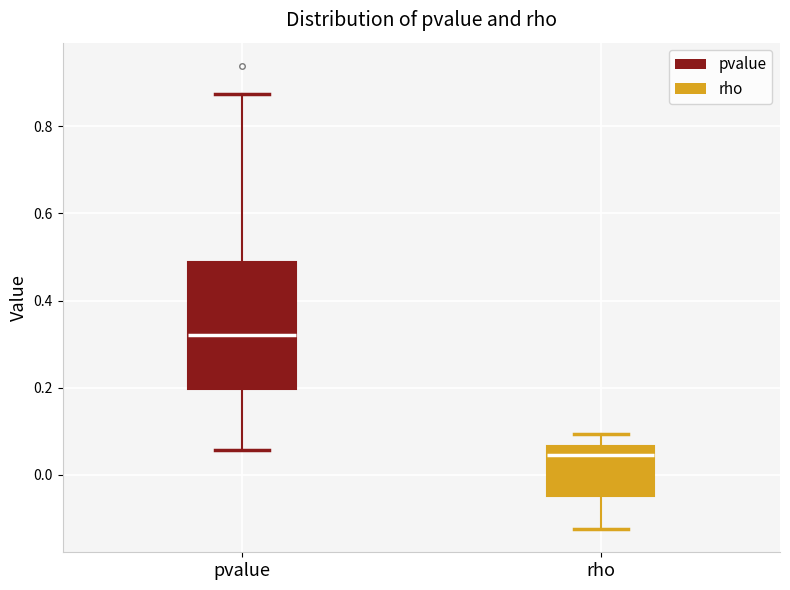

Where does the upper whisker of the box for rho end on the y-axis? The values are not printed on the chart, so give them approximately, as read against the axis.

0.10